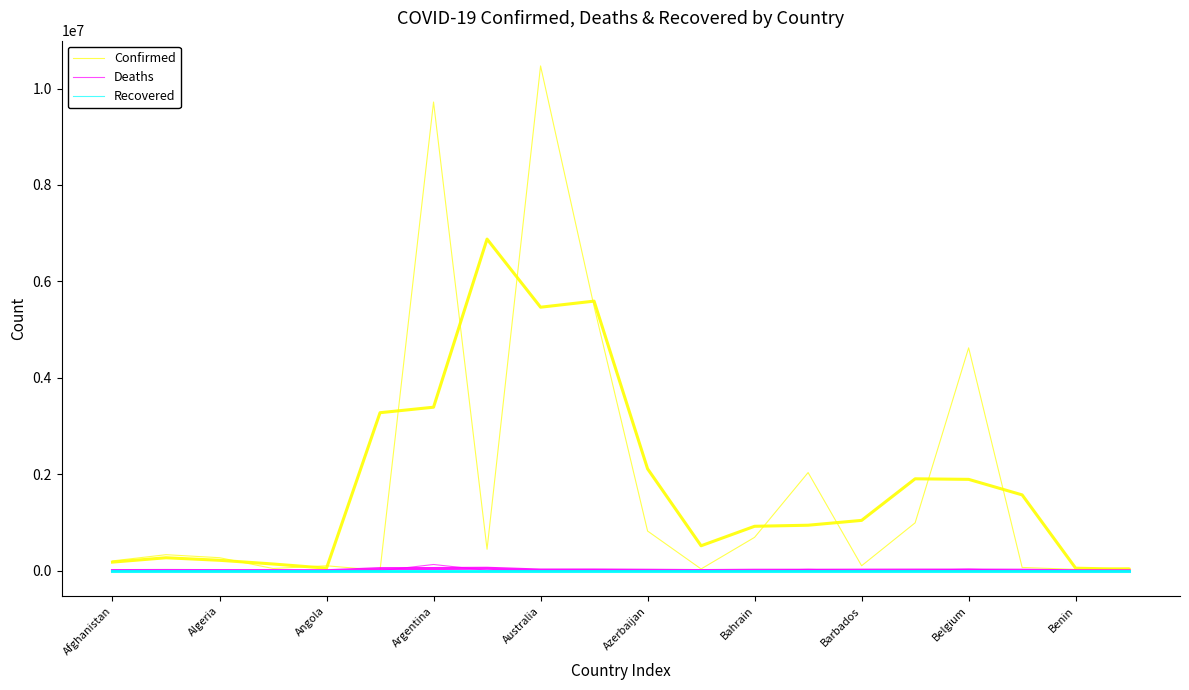

True or false: Deaths and Confirmed cross at least once.

False